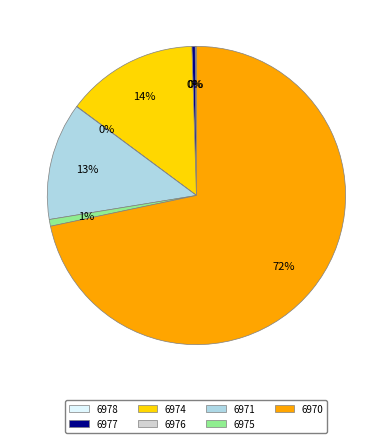

To the nearest percent, what portion does 6970 represent?

72%